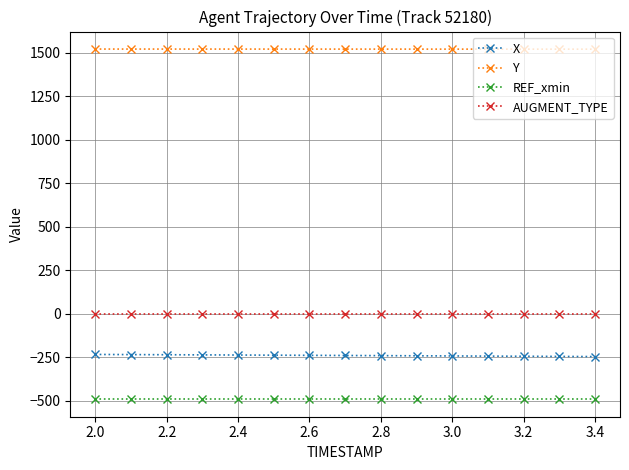

What is the maximum value shown in the chart?

1520.8